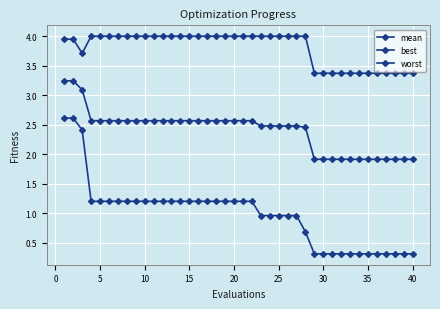

Rank the series by their maximum value, from lowest to highest.

best, mean, worst